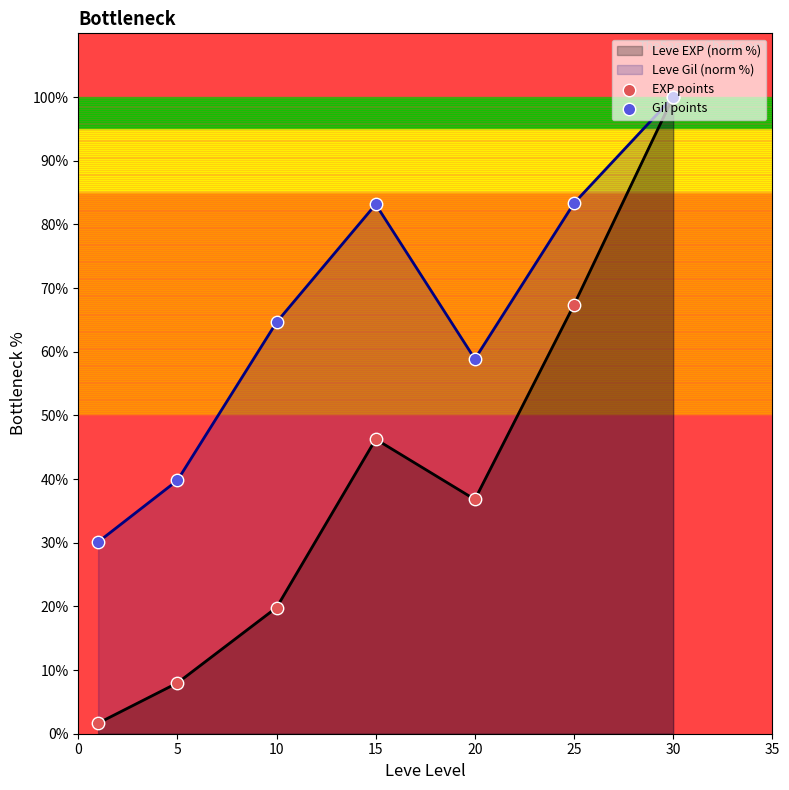

Which series reaches the maximum Y coordinate?

EXP points